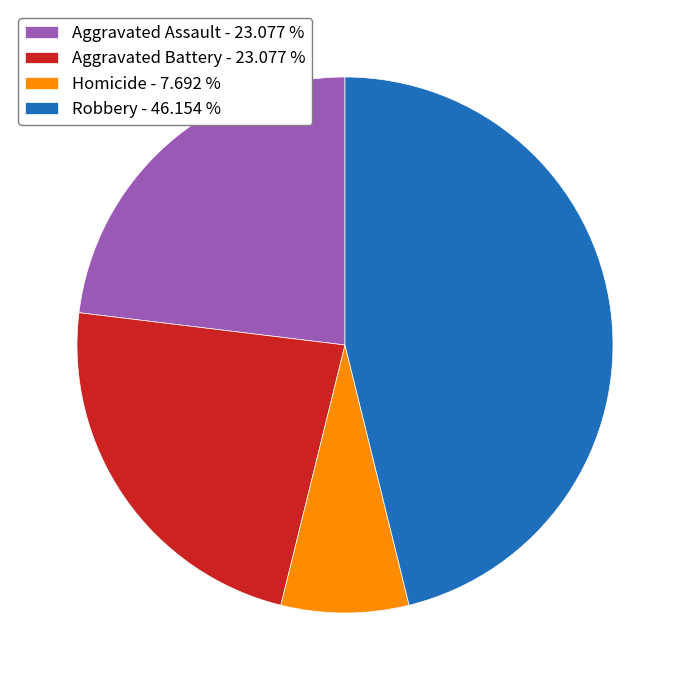

Do Aggravated Assault - 23.077 % and Homicide - 7.692 % together represent more than half of the pie?

No